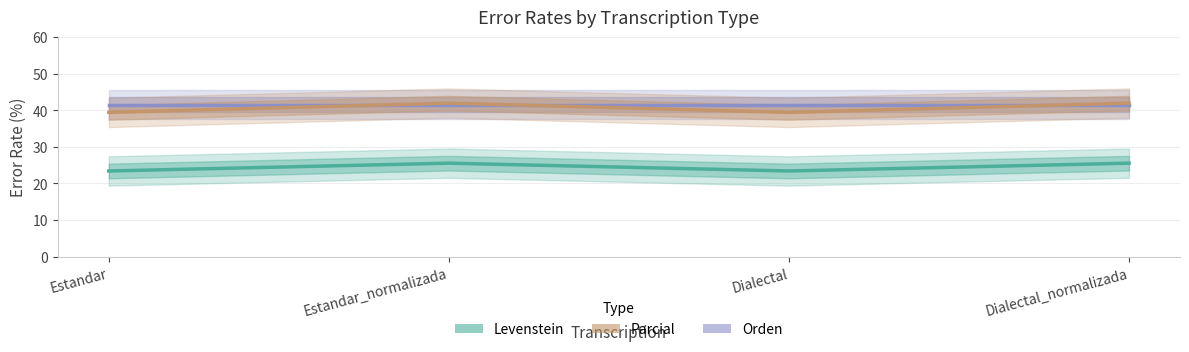

What is the value of the Levenstein point at the 1st from the left?

23.4